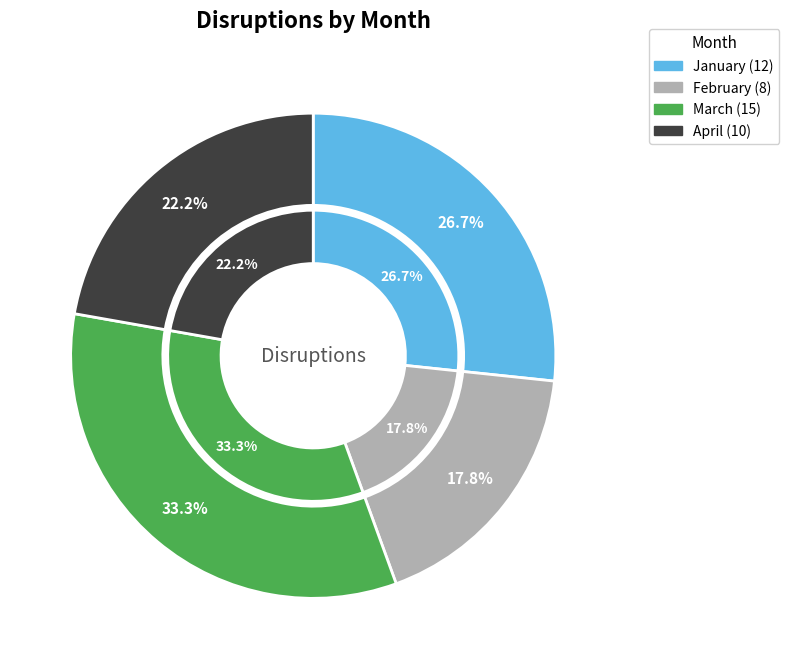

Rank the categories by value from highest to lowest.

March, January, April, February